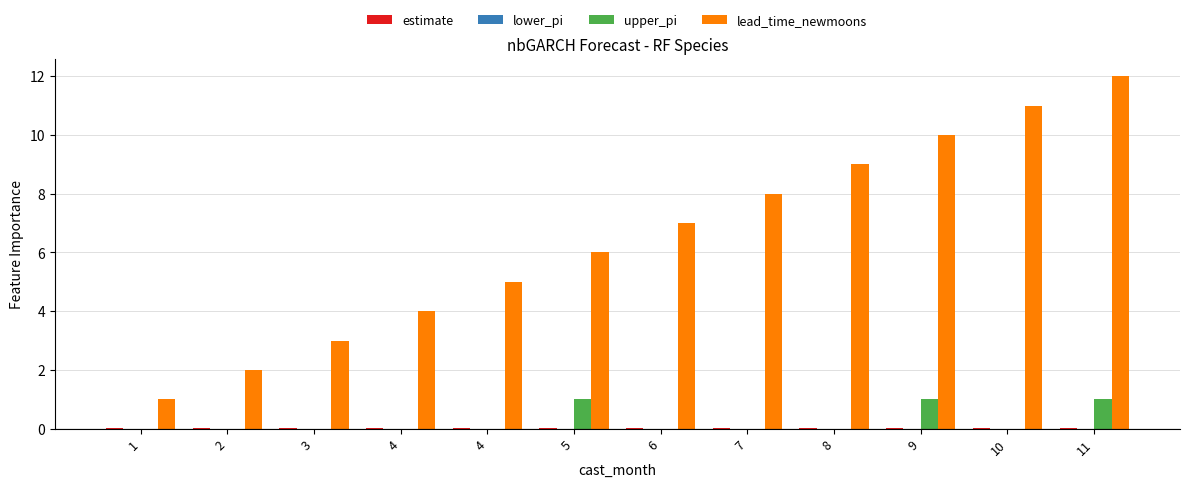

Does the chart contain stacked bars?

No